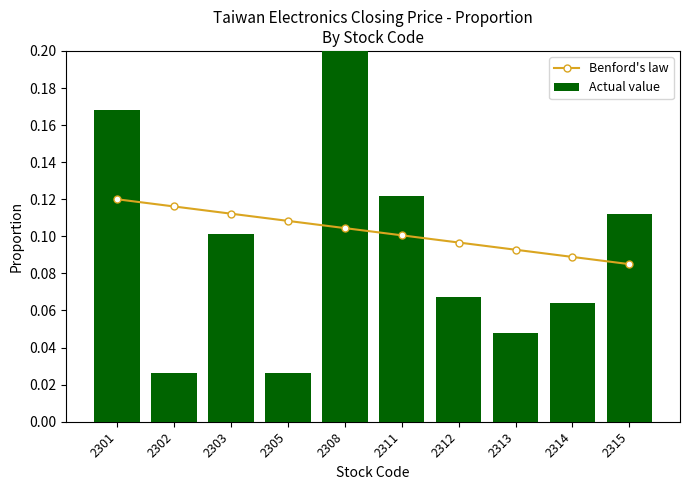

At 2301, list the series in order from smallest to largest.

Benford's law, Actual value